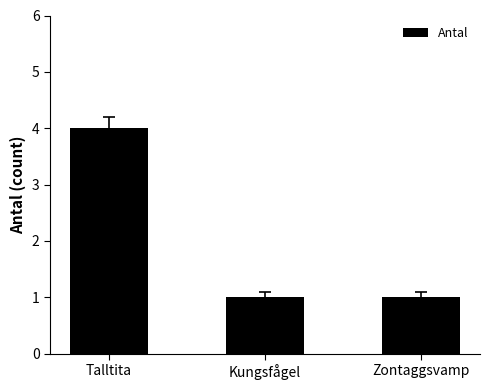

Reading left to right, list all the values displayed in this chart.

4	1	1